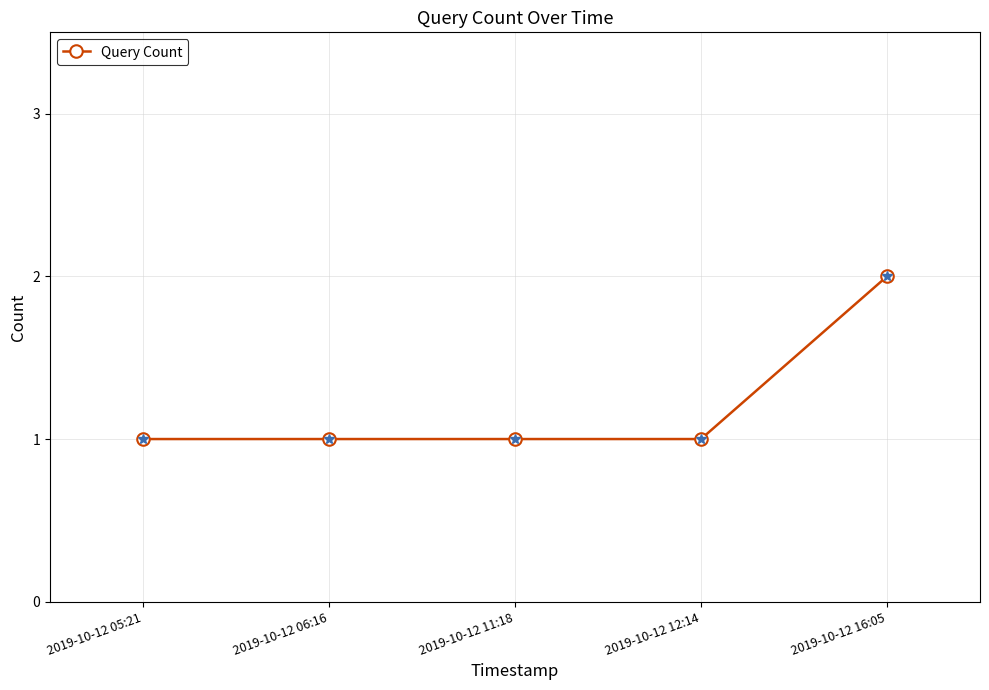

What is the sum of the values at 2019-10-12 05:21 and 2019-10-12 06:16?

2